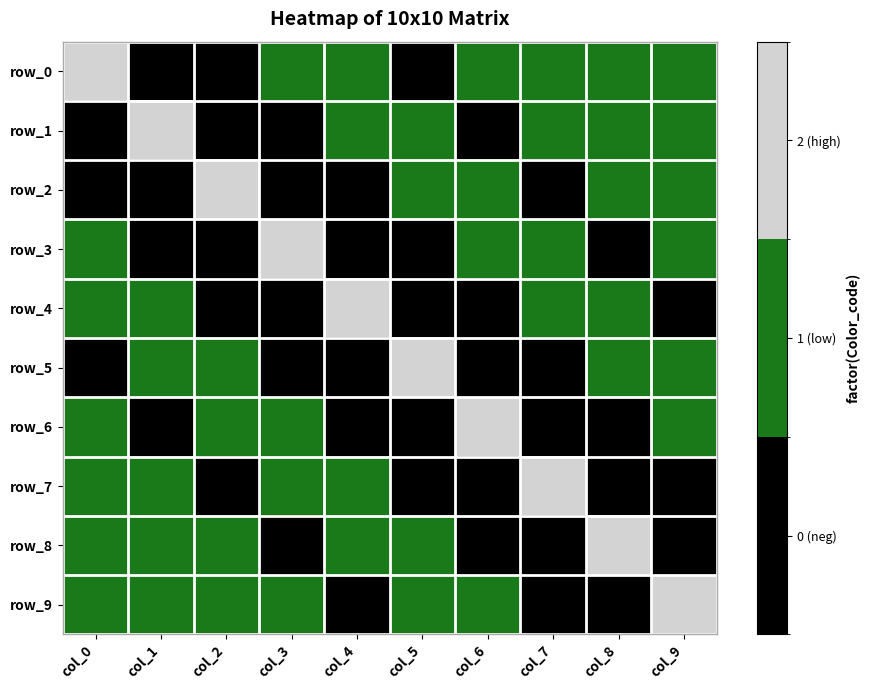

Where does the row_7 series first go above 0?

col_0